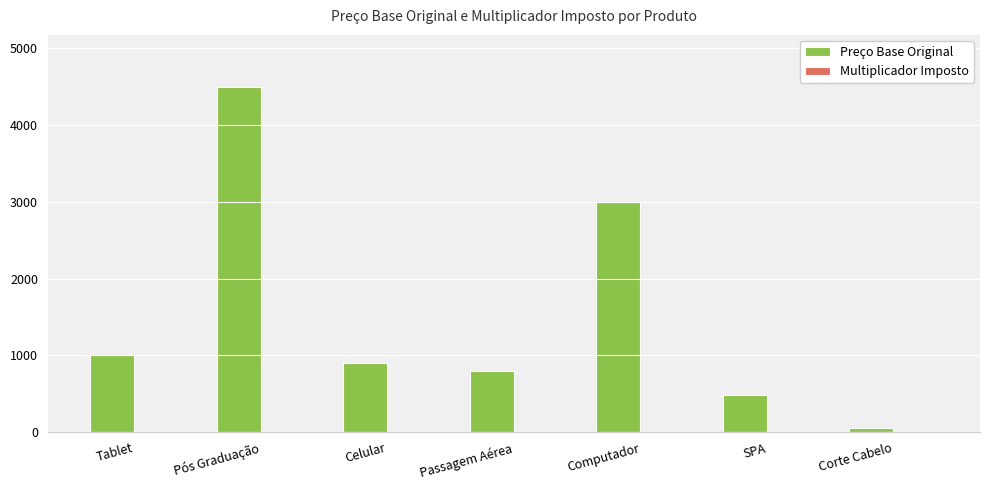

Which series has the widest spread of values?

Preço Base Original